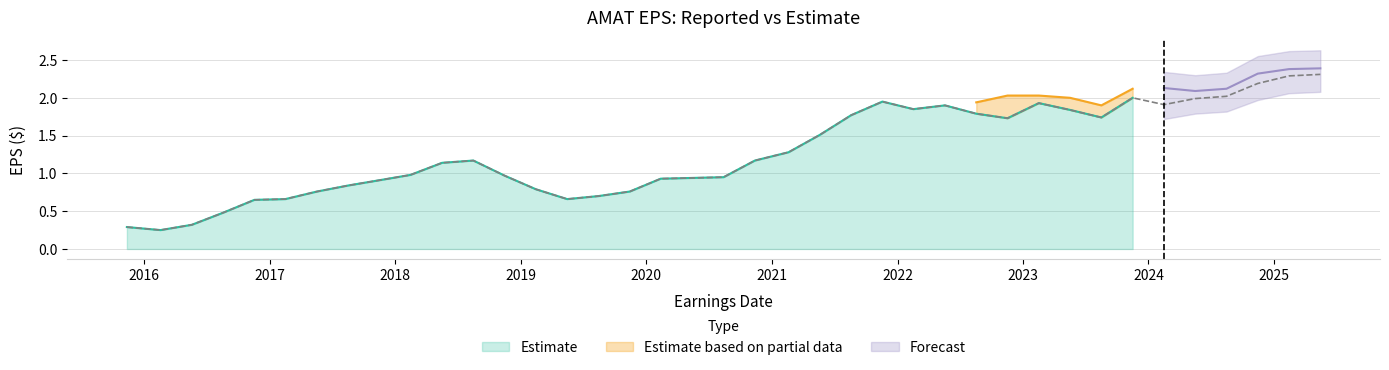

Reading right to left, list all the values displayed in this chart.

2.3	2.3	2.2	2.0	2.0	1.9	2.0	1.7	1.8	1.9	1.7	1.8	1.9	1.9	1.9	1.8	1.5	1.3	1.2	0.9	0.9	0.9	0.8	0.7	0.7	0.8	1.0	1.2	1.1	1.0	0.9	0.8	0.8	0.7	0.7	0.5	0.3	0.2	0.3